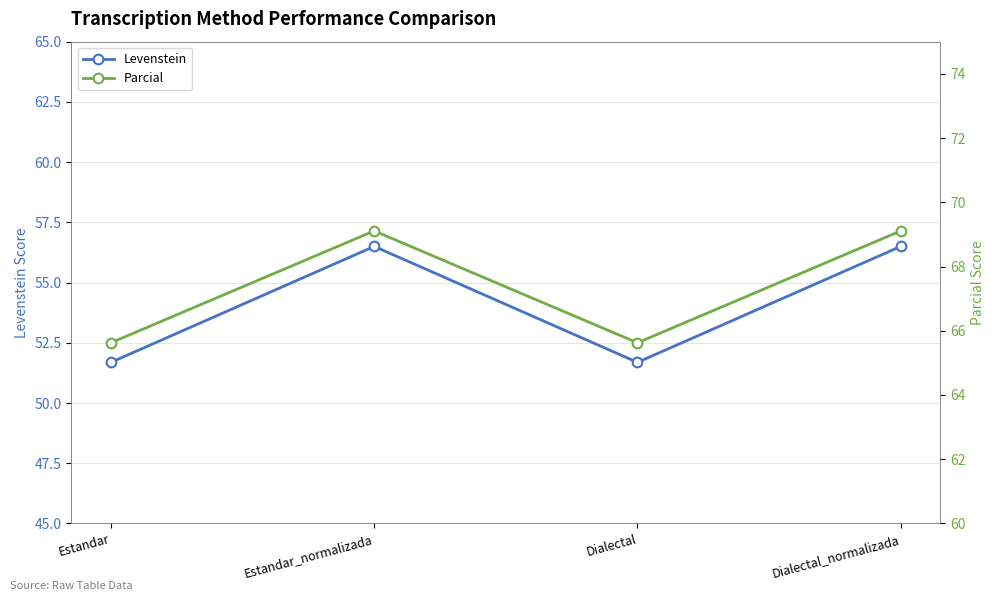

What is the approximate value of Levenstein at Dialectal?

51.7